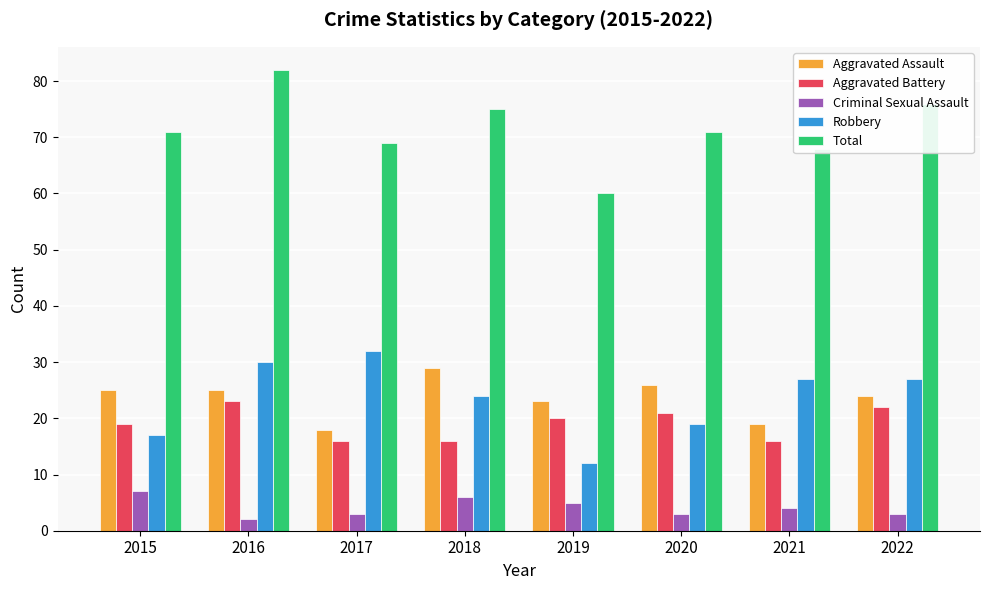

Reading left to right, extract all data points from this chart.

Aggravated Assault: 2015=25	2016=25	2017=18	2018=29	2019=23	2020=26	2021=19	2022=24
Aggravated Battery: 2015=19	2016=23	2017=16	2018=16	2019=20	2020=21	2021=16	2022=22
Criminal Sexual Assault: 2015=7	2016=2	2017=3	2018=6	2019=5	2020=3	2021=4	2022=3
Robbery: 2015=17	2016=30	2017=32	2018=24	2019=12	2020=19	2021=27	2022=27
Total: 2015=71	2016=82	2017=69	2018=75	2019=60	2020=71	2021=68	2022=76